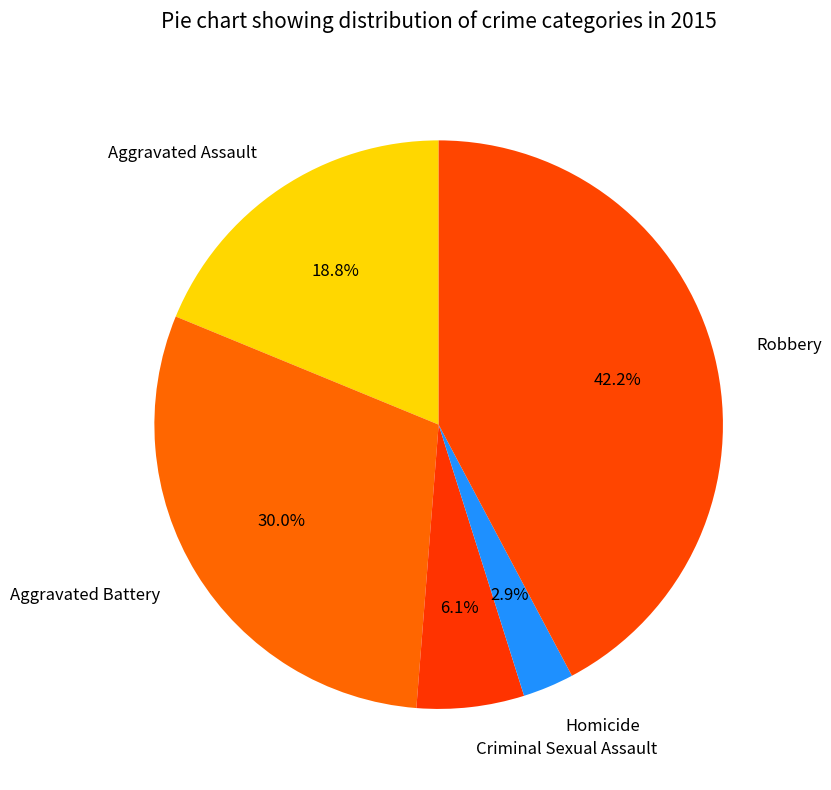

Count the number of slices in the pie.

5